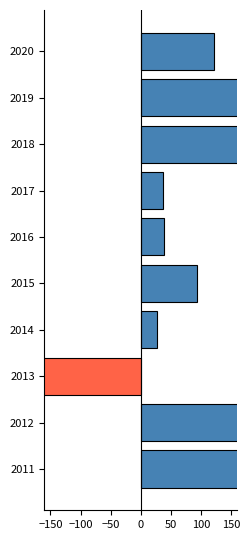

Reading right to left, extract all data points from this chart.

179.4	243.3	-221.0	27.4	93.7	38.8	36.7	207.1	249.0	121.6